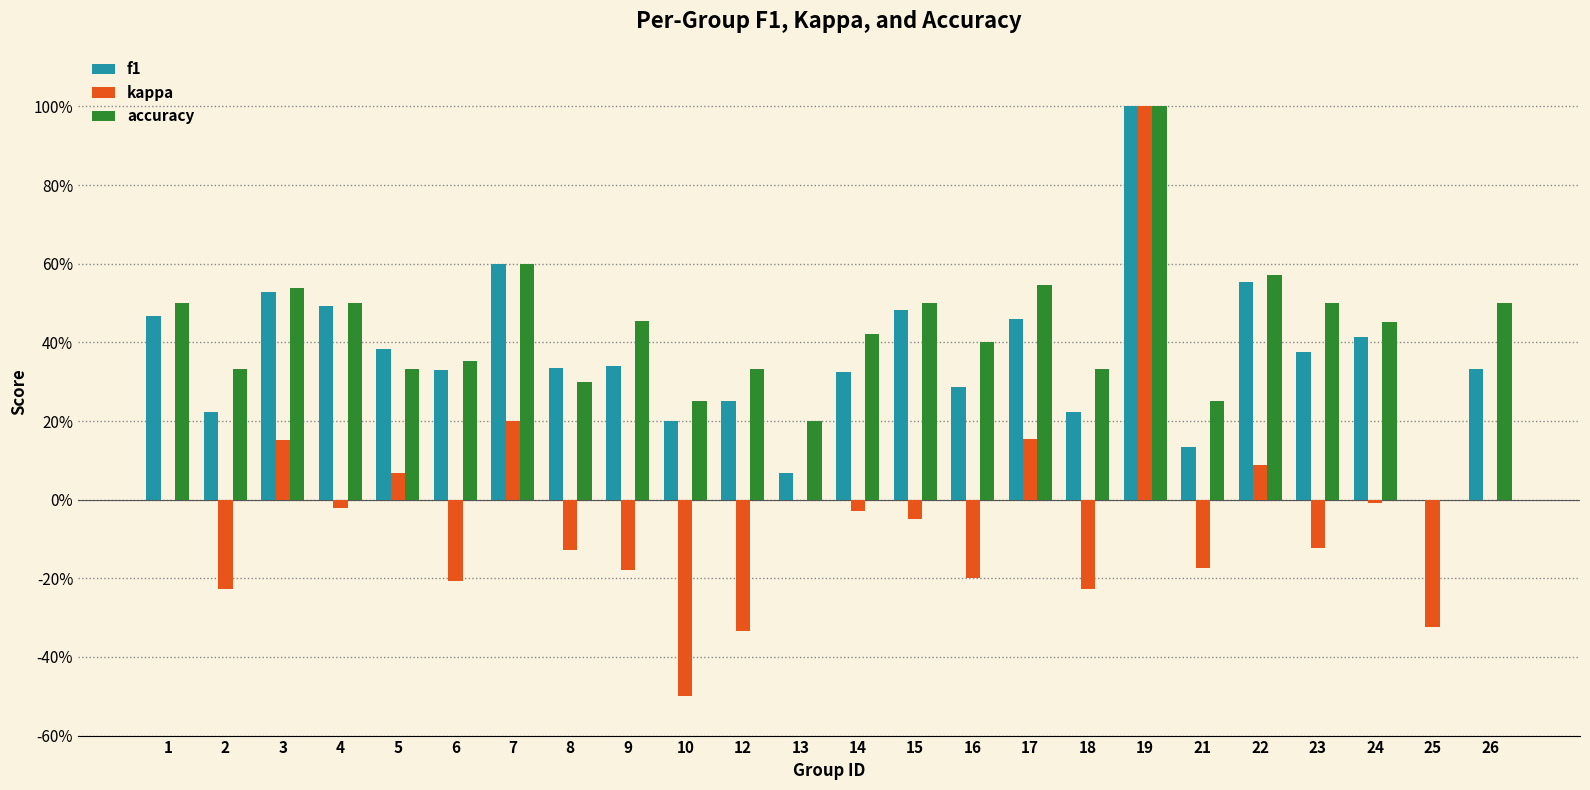

Are the bars grouped side by side (vs. stacked)?

Yes